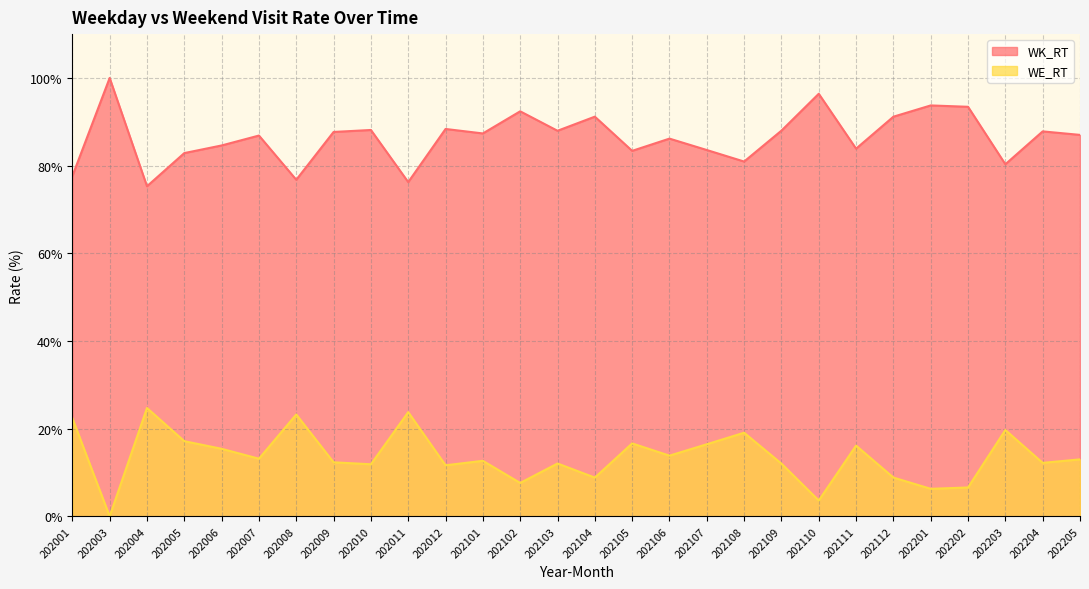

At which label does WE_RT reach its peak?

202004